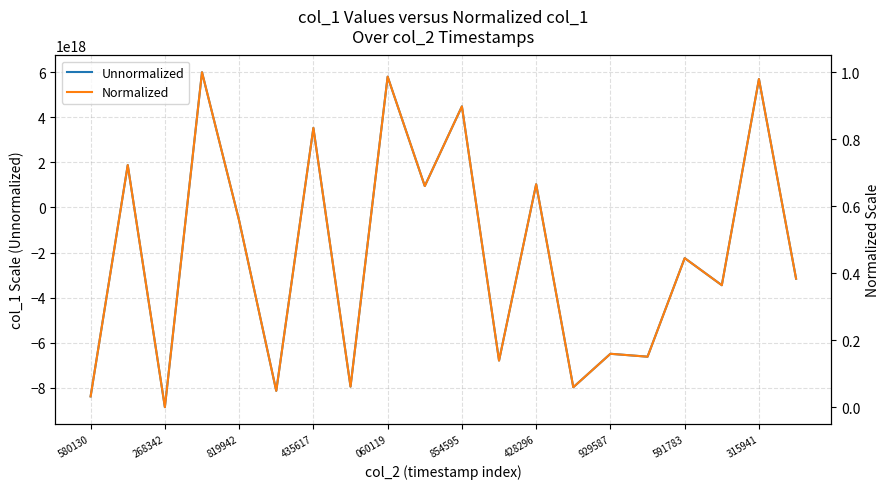

How many lines are shown in the chart?

2